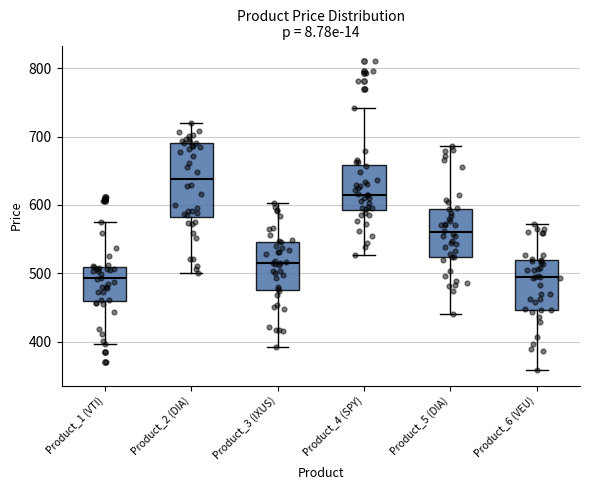

Where does the upper whisker of the box for Product_3 (IXUS) end on the y-axis? The values are not printed on the chart, so give them approximately, as read against the axis.

600